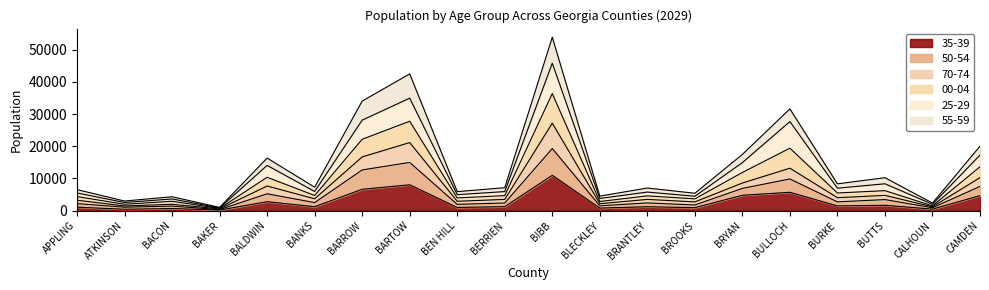

What are all the series names shown in the legend?

35-39, 50-54, 70-74, 00-04, 25-29, 55-59